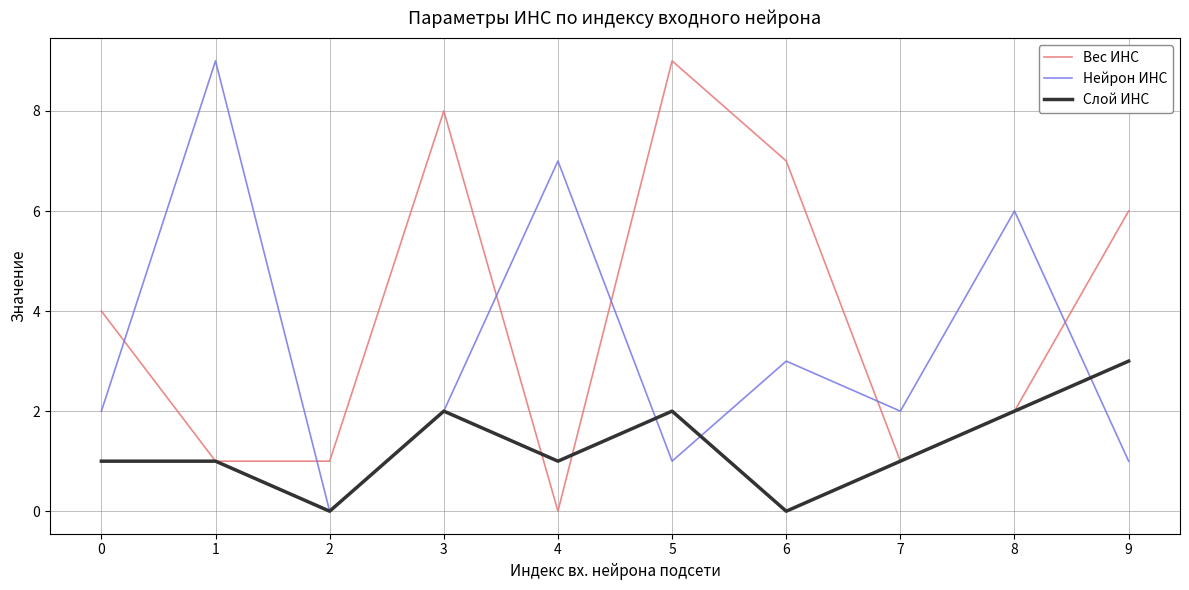

How many lines are shown in the chart?

3